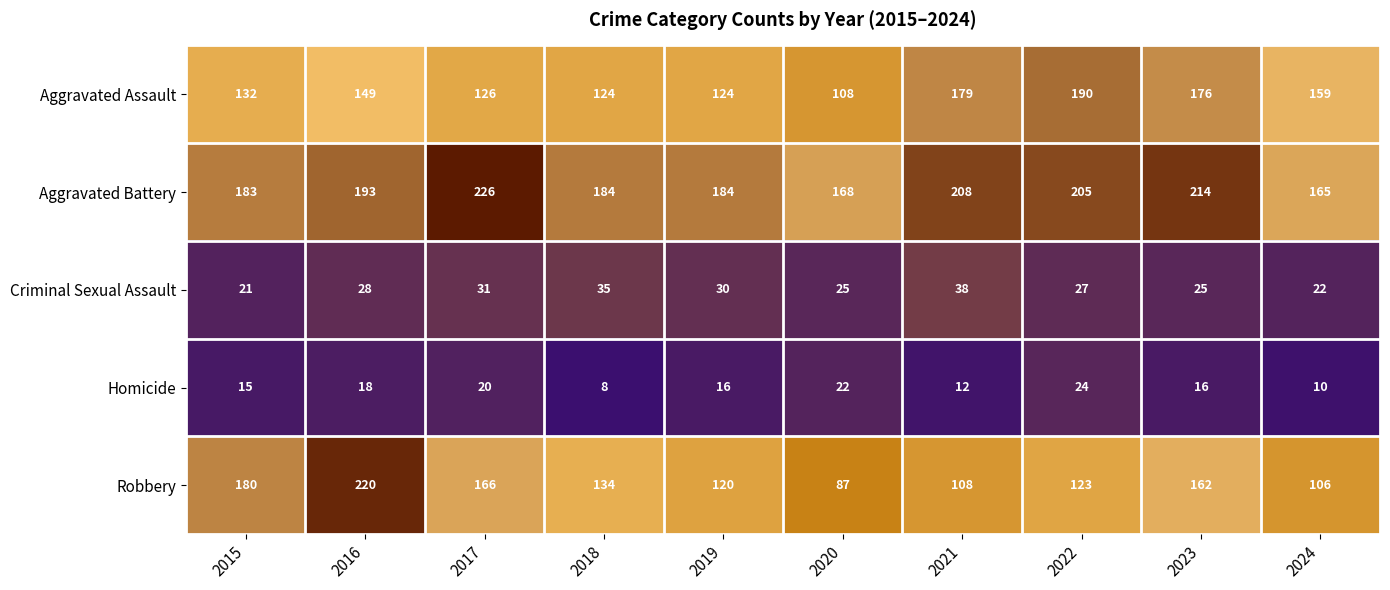

At which category is the sum across all series the highest?

2016